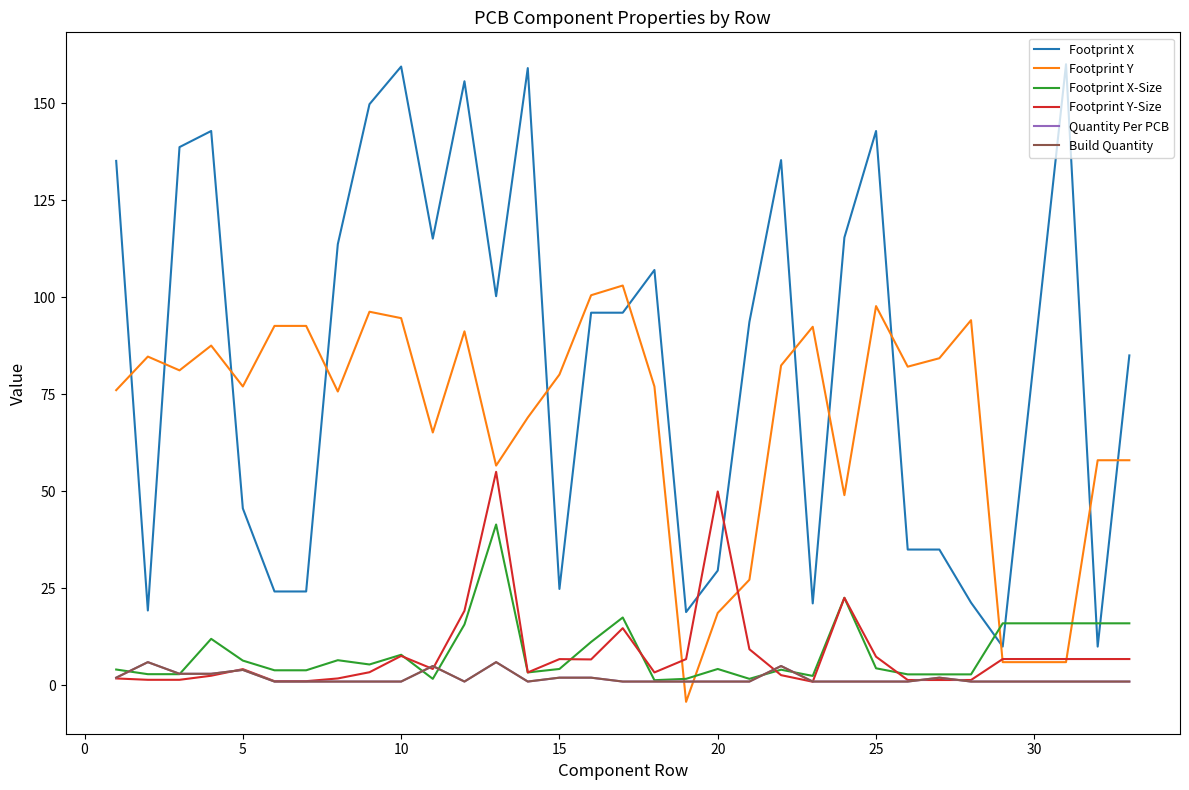

What is the value of the Quantity Per PCB point at the 6th from the left?

1.0